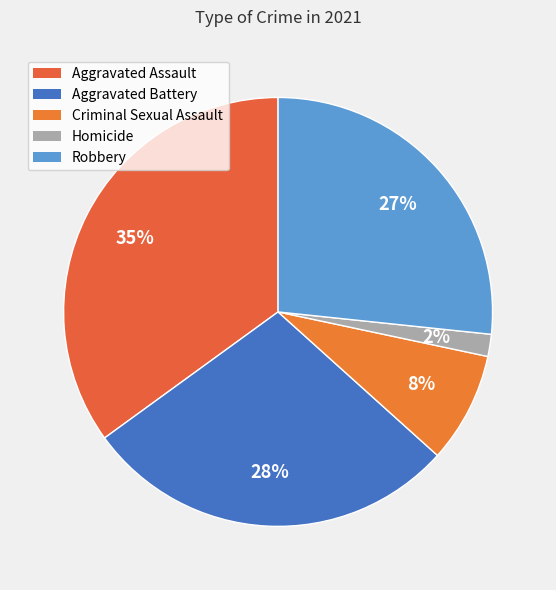

Is it true that Robbery is 37% of the pie?

False